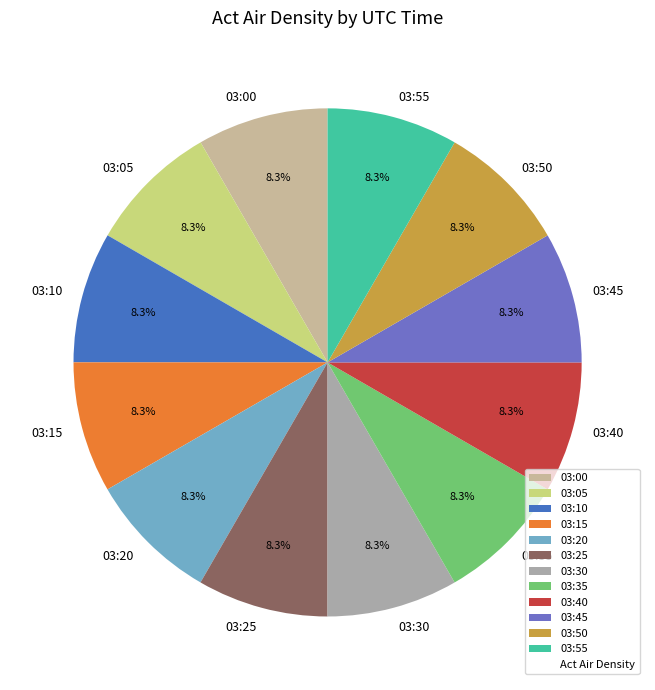

To the nearest percent, what percentage of the pie is 03:55?

8%